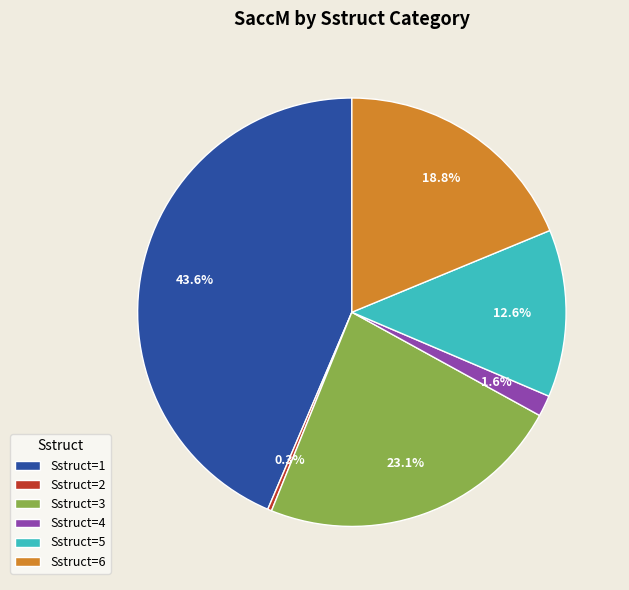

Rank the categories by value from highest to lowest.

Sstruct=1, Sstruct=3, Sstruct=6, Sstruct=5, Sstruct=4, Sstruct=2